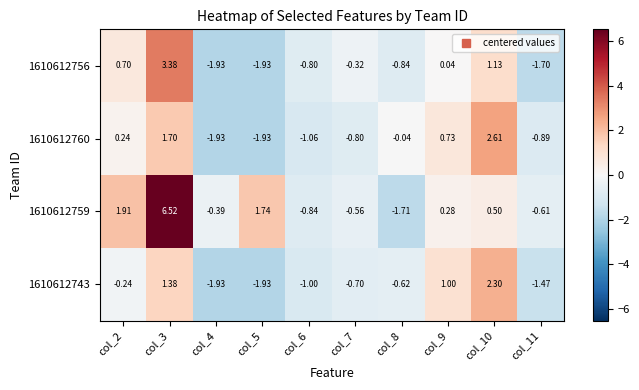

Is the value of 1610612756 at col_2 greater than the value of 1610612759 at col_9?

Yes